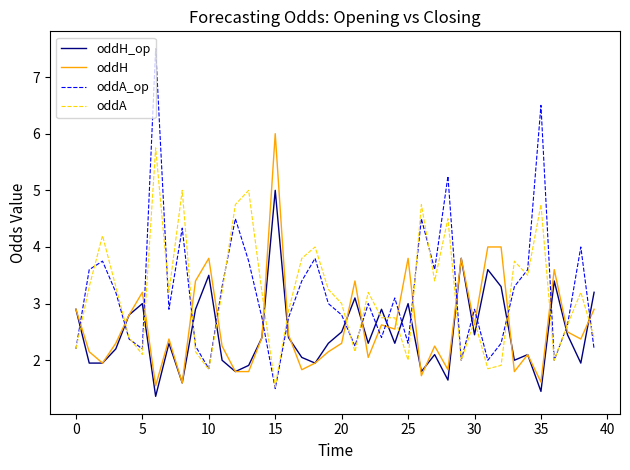

Which series ends up on top after the final intersection of oddH_op and oddH?

oddH_op